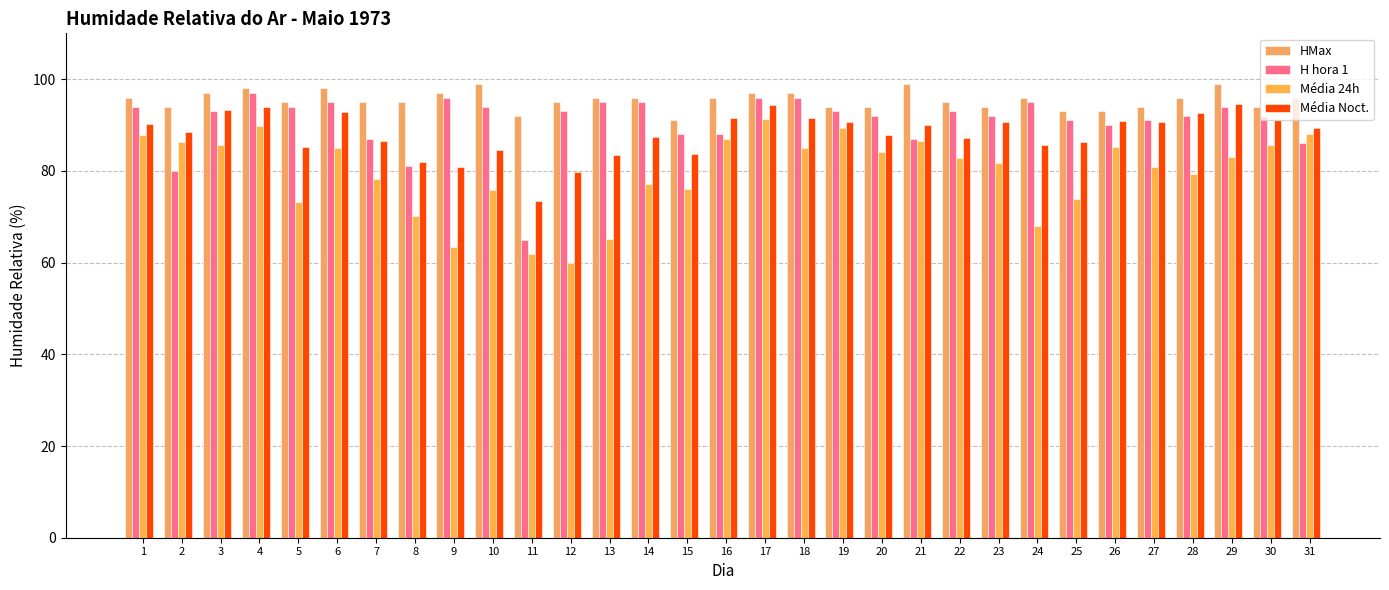

What is the difference between the maximum and minimum values in the Média Noct. series?

21.2